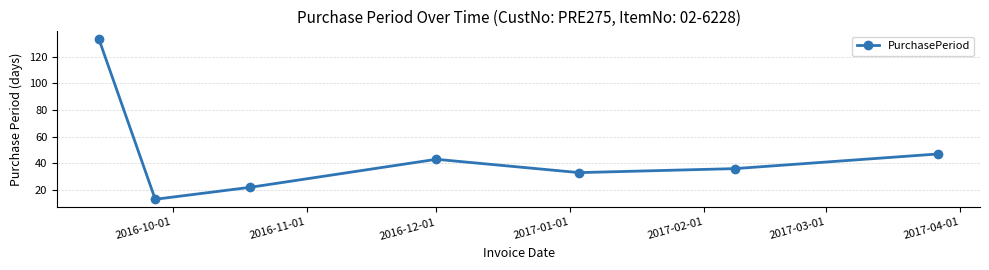

What is the value of the 2nd point from the left?

13